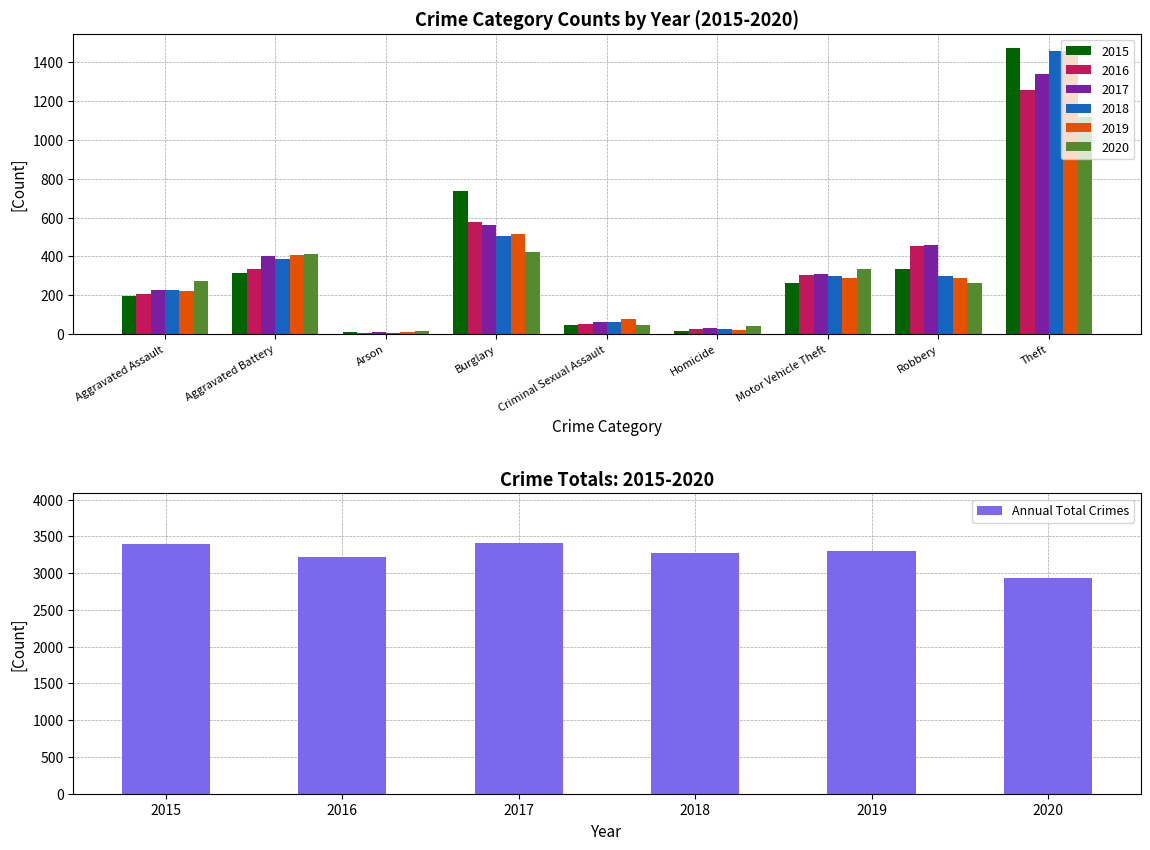

The Annual Total Crimes series shows 5703 at 2015. True or false?

False